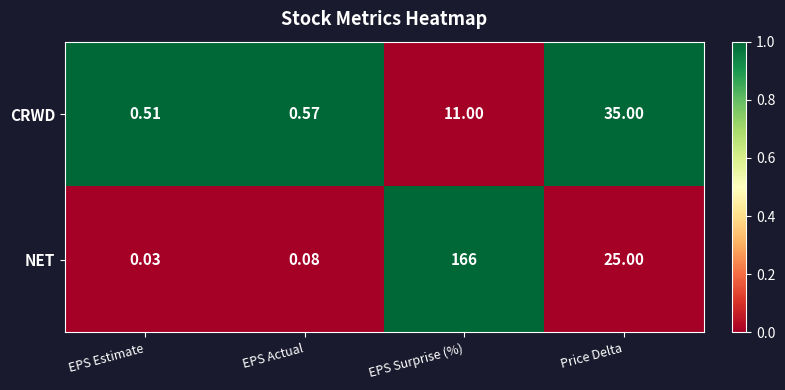

Where is CRWD nearest to the value 17?

EPS Surprise (%)